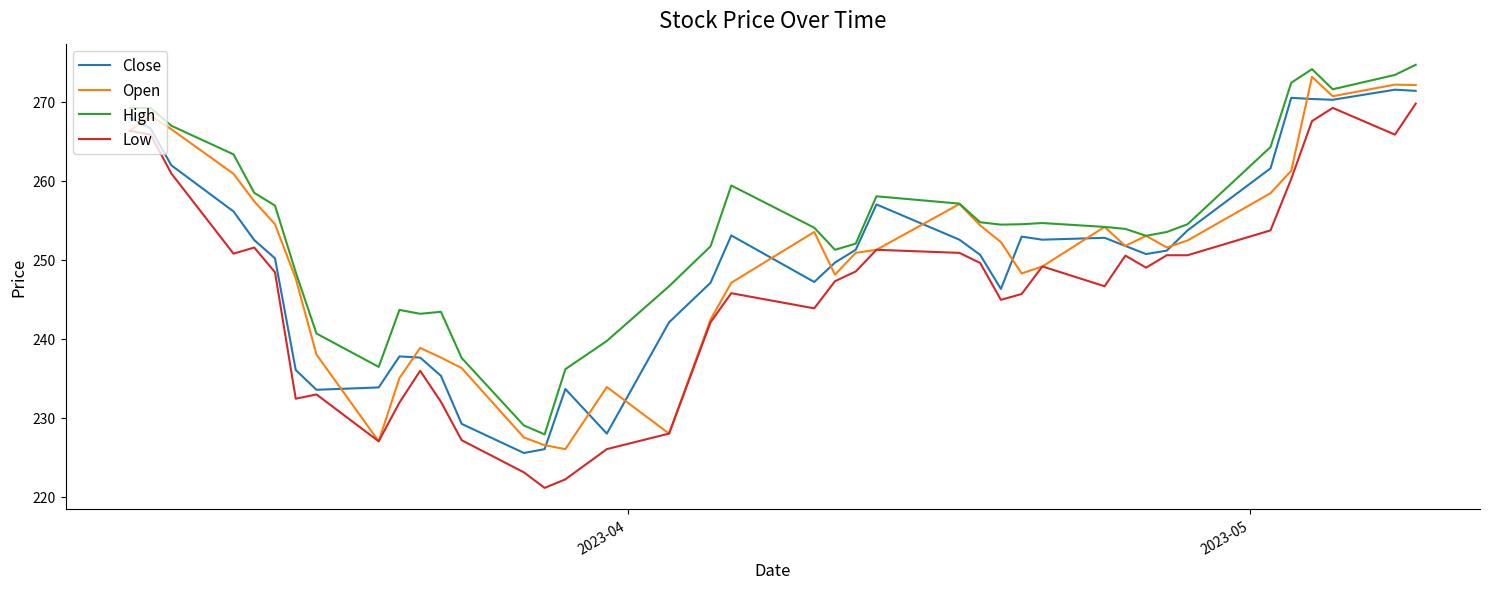

Which series has the largest total across all categories?

High